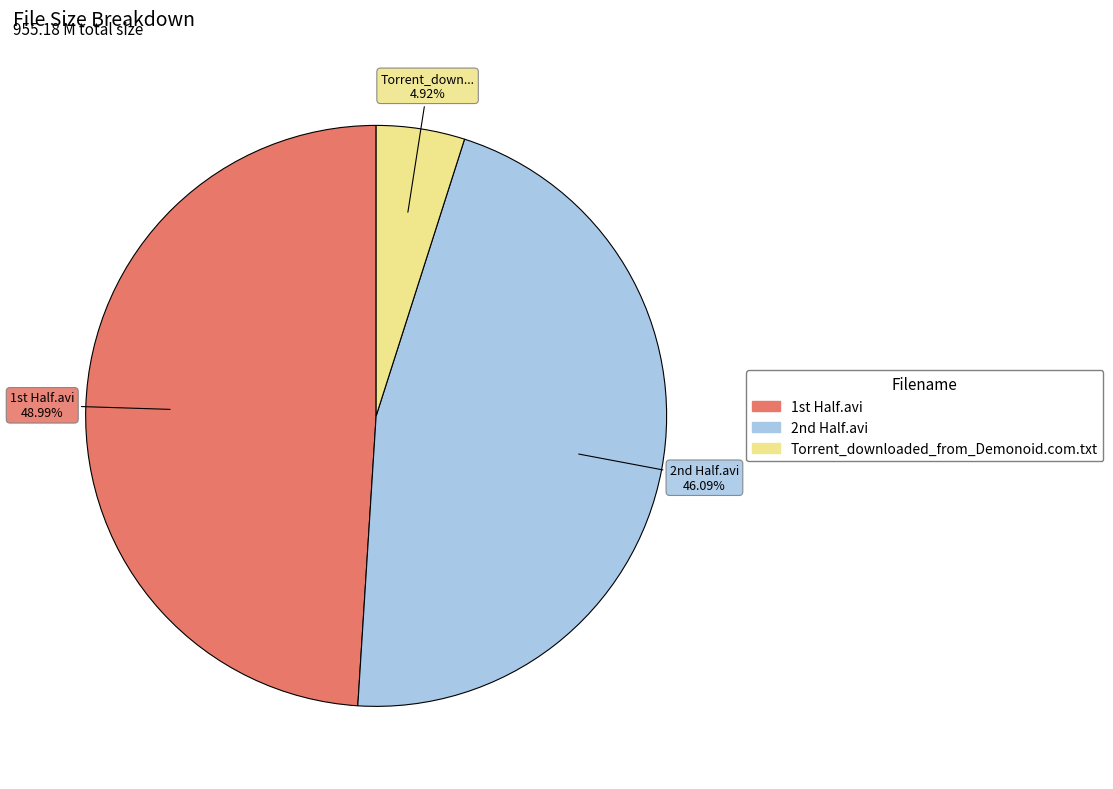

Which category has the smallest portion of the pie?

Torrent_downloaded_from_Demonoid.com.txt